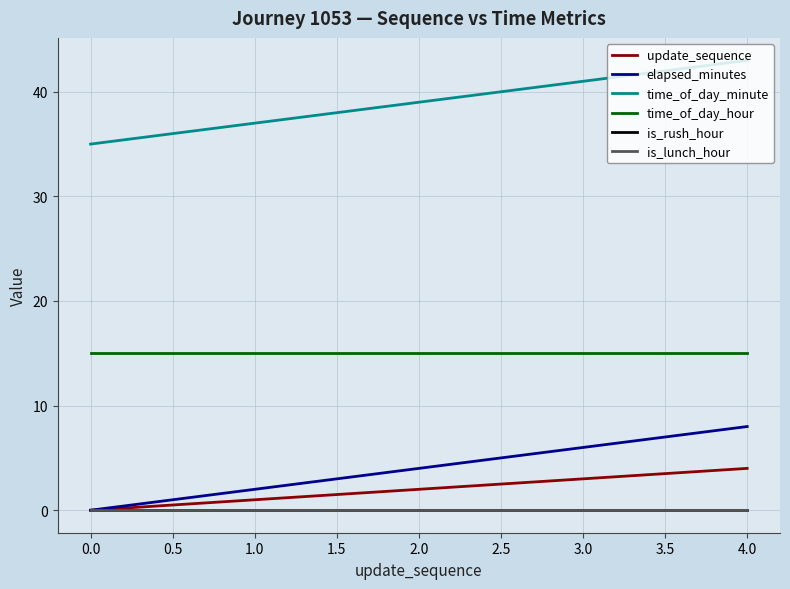

Is this an area chart (filled region under the line)?

No